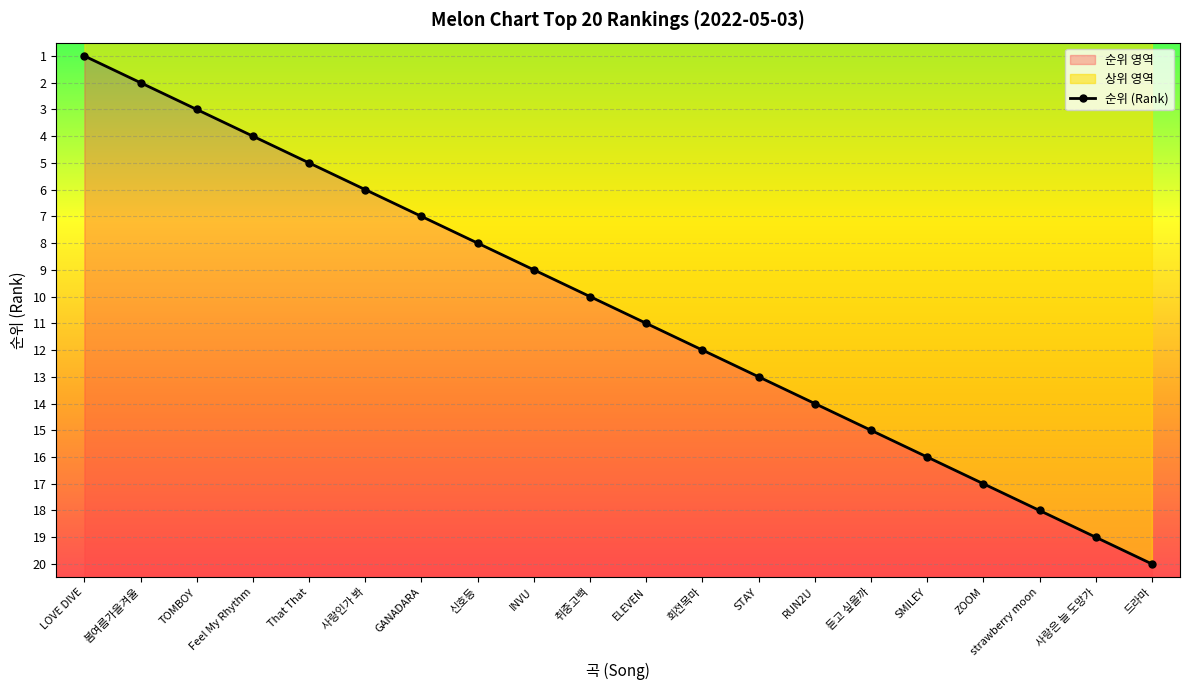

What is the ratio of the value at That That to the value at 드라마?

0.2